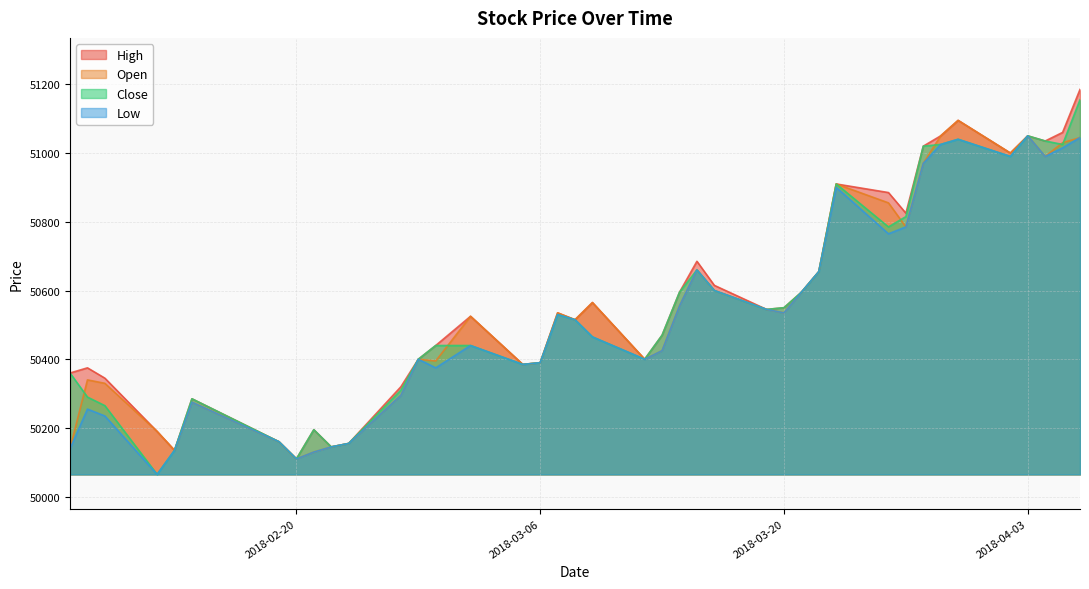

How many interior local valleys does the Open series have?

10